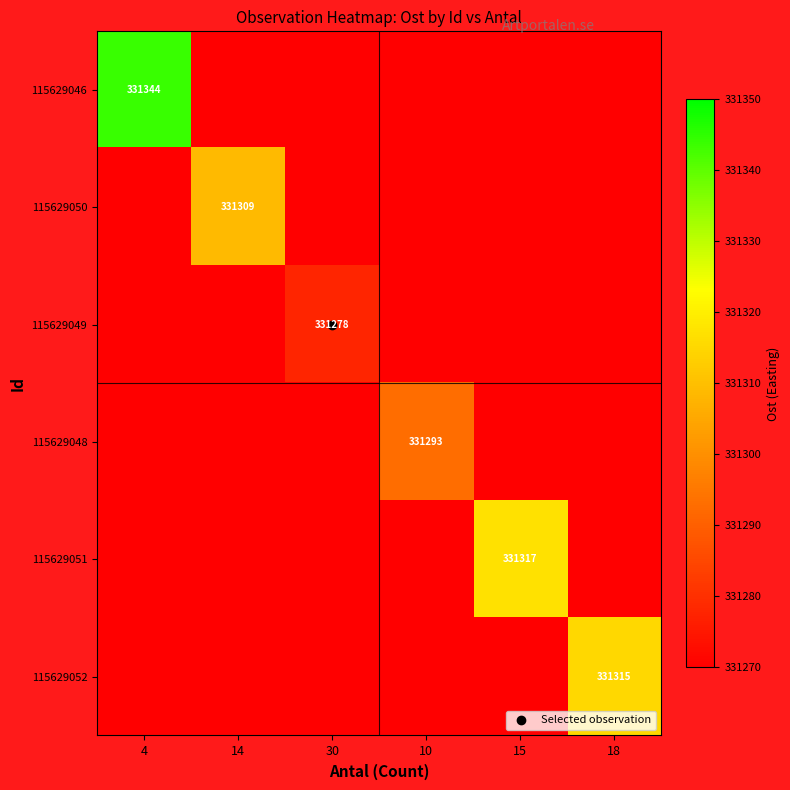

What is the total value across all series at 10?

331293